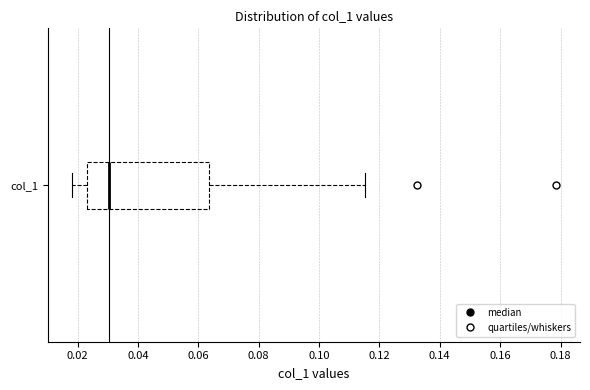

Where is the left edge of the box for col_1 on the x-axis? The values are not printed on the chart, so give them approximately, as read against the axis.

0.024